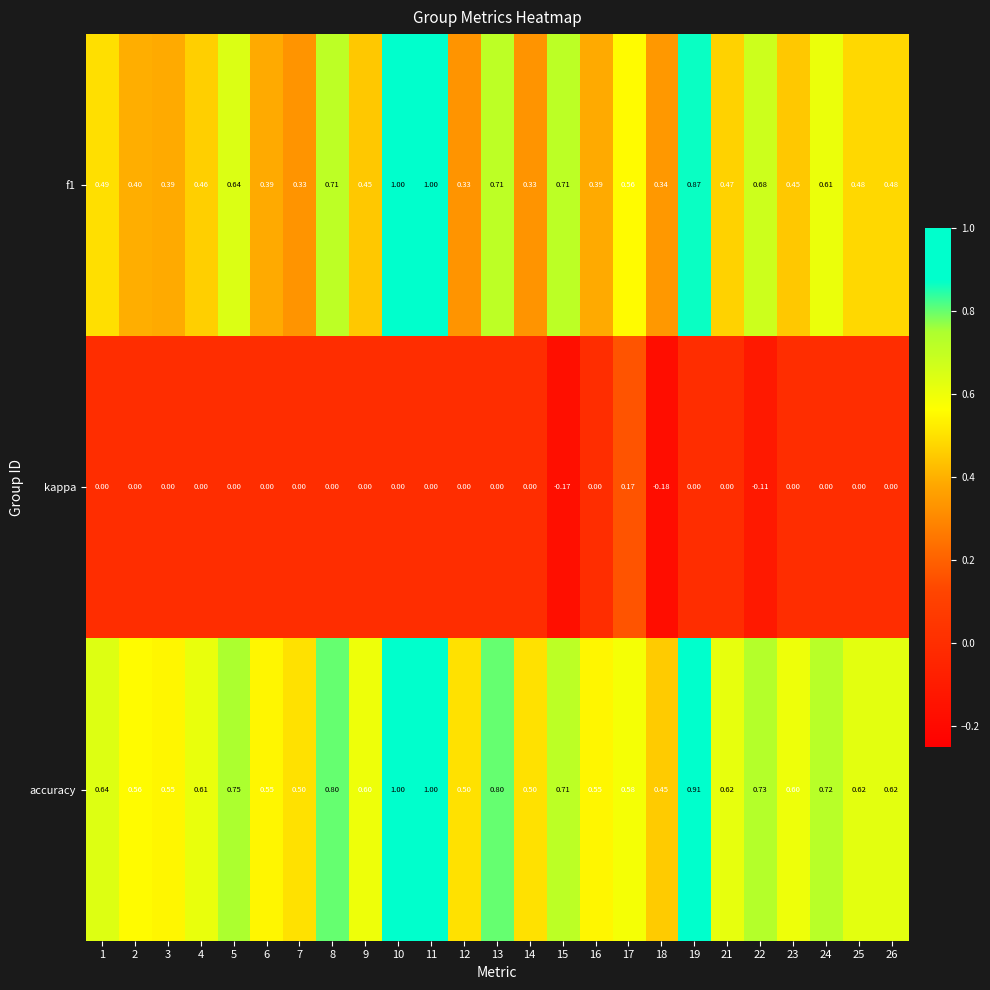

Which series has the largest total across all categories?

accuracy